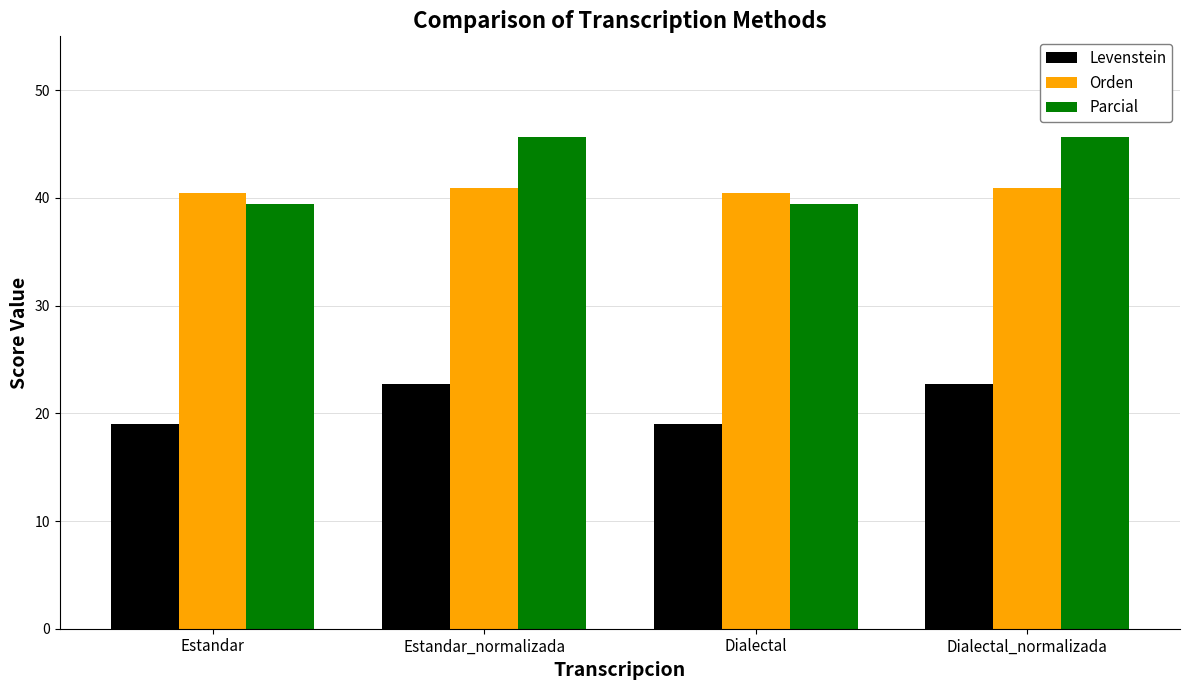

Reading left to right, list all the values displayed in this chart.

Levenstein: 19.0	22.7	19.0	22.7
Orden: 40.5	41.0	40.5	41.0
Parcial: 39.4	45.6	39.4	45.6